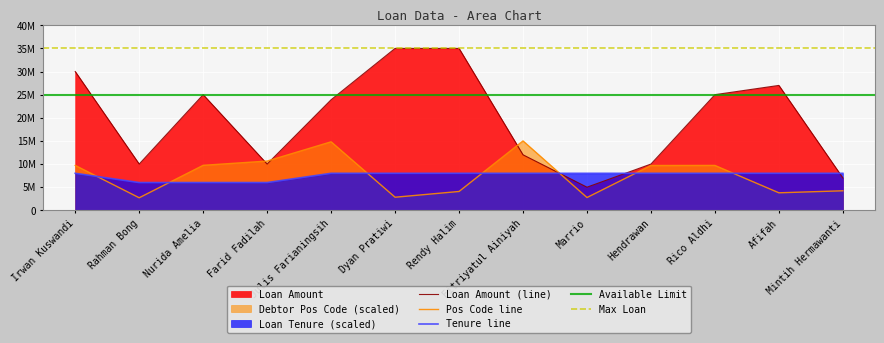

What is the sum of the Debtor Pos Code values at Julis Farianingsih and Irwan Kuswandi?

24516826.0